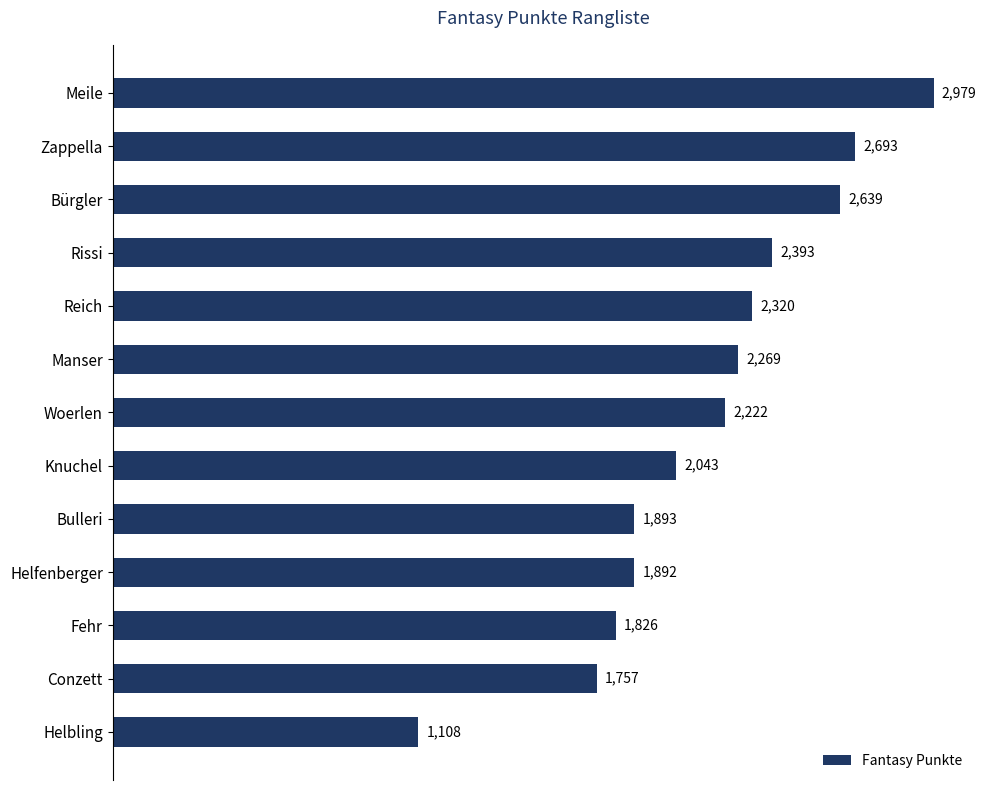

What is the smallest value displayed?

1108